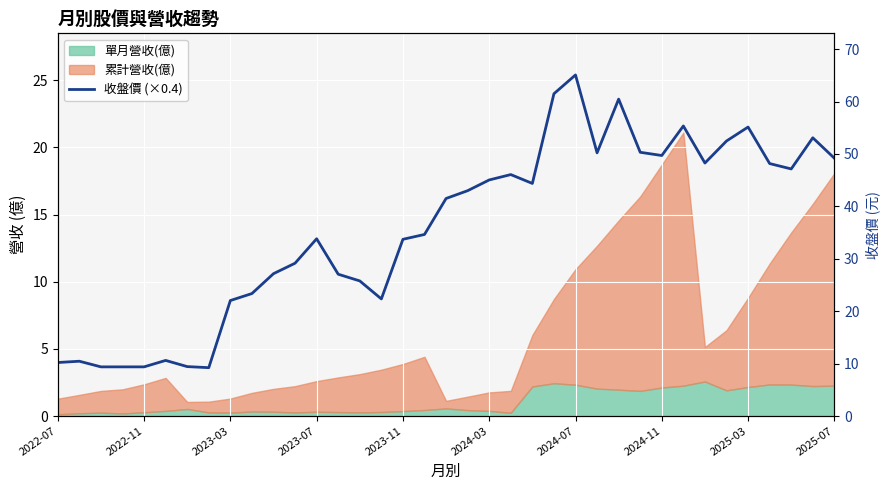

Is it true that the value at 18 is 24.6?

False